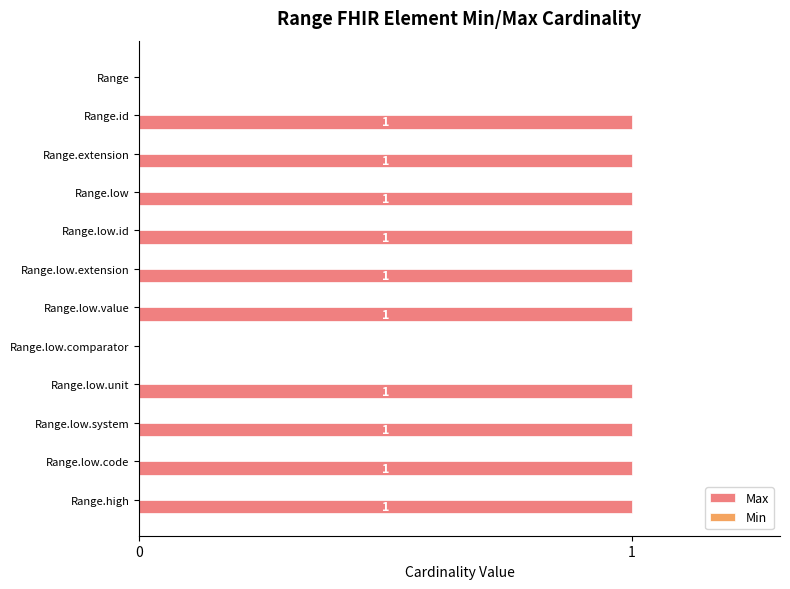

What is the sum of all values?

10